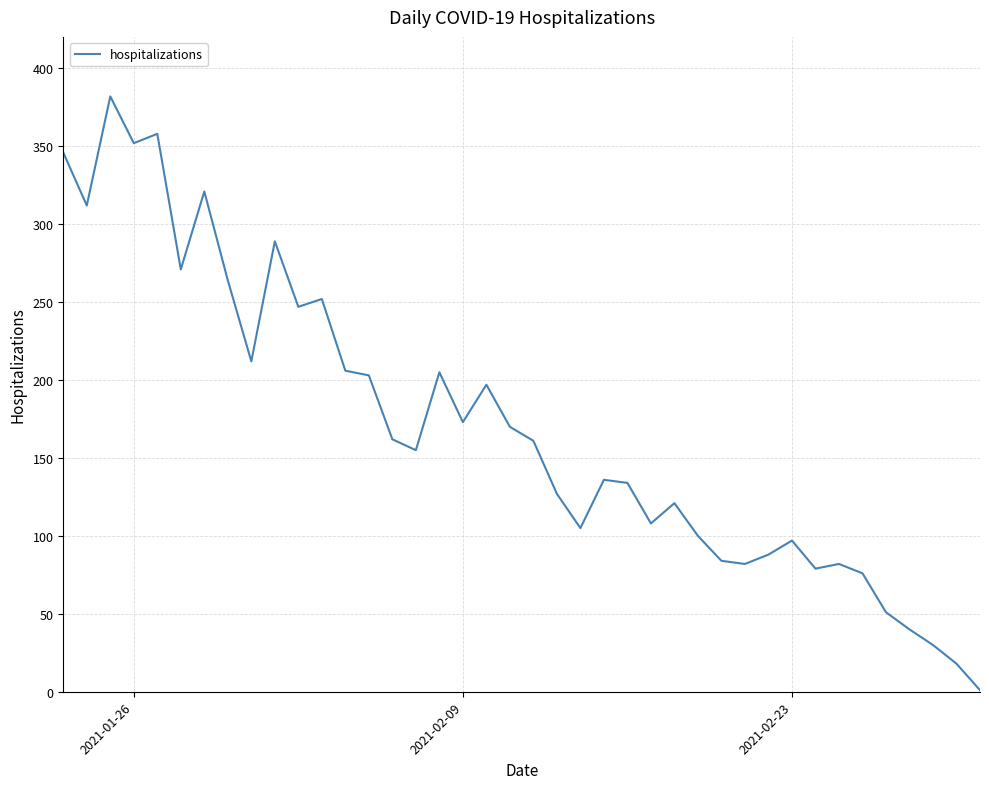

How many lines are shown in the chart?

1